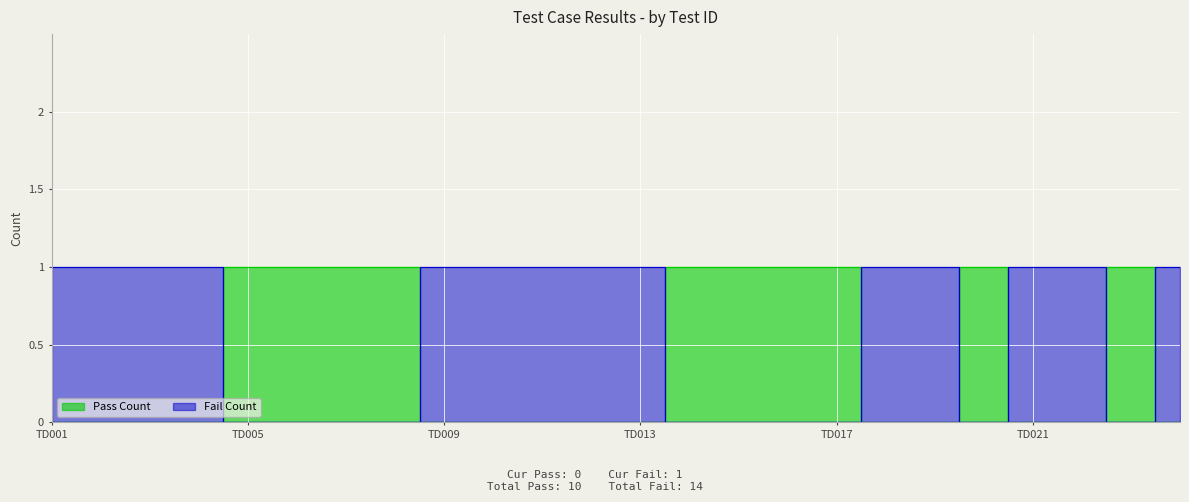

Rank the series by their average value, from highest to lowest.

Fail Count, Pass Count